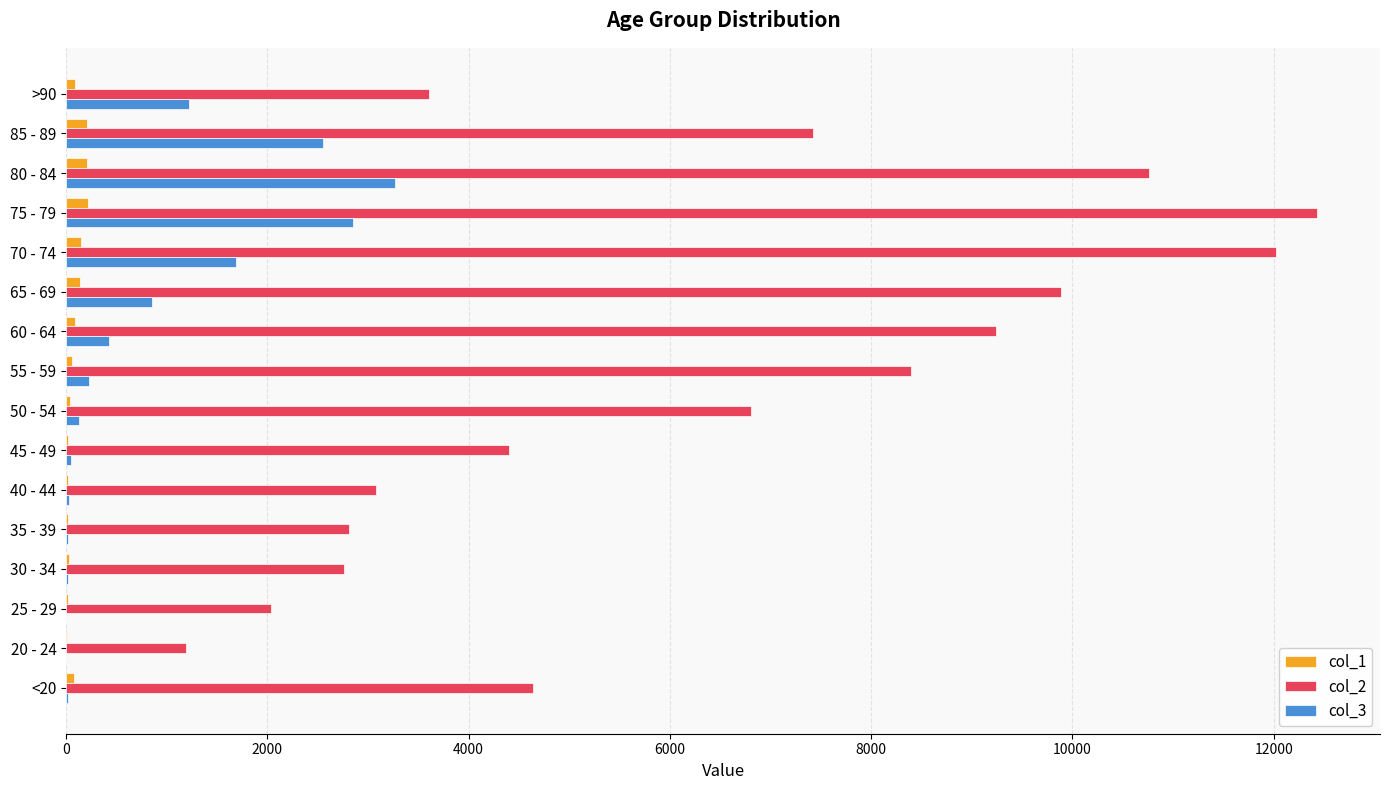

What is the average value of the col_1 series?

86